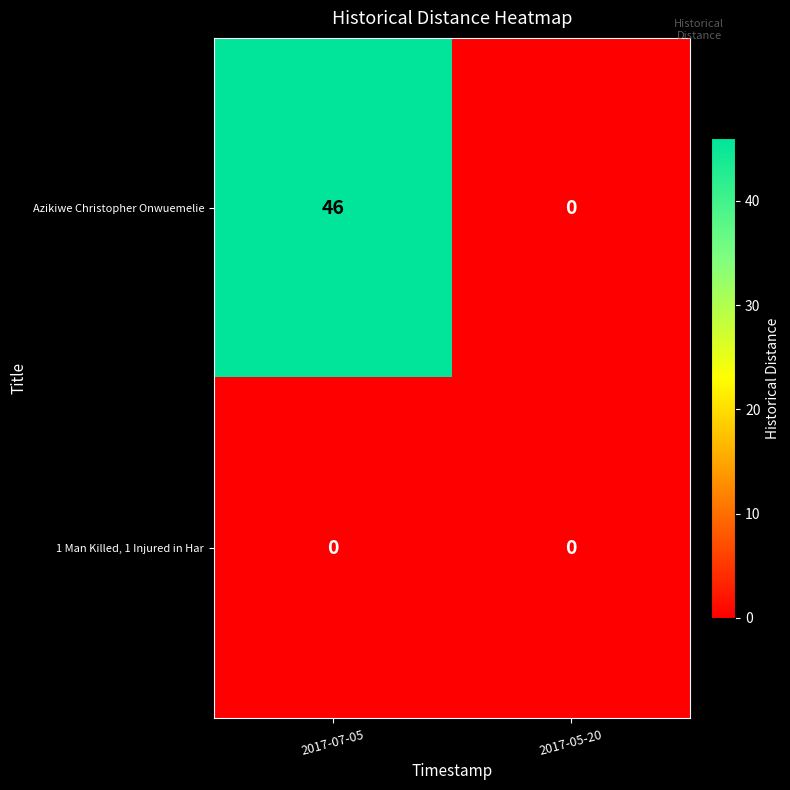

Which series changed the most between 2017-07-05 and 2017-05-20?

Azikiwe Christopher Onwuemelie